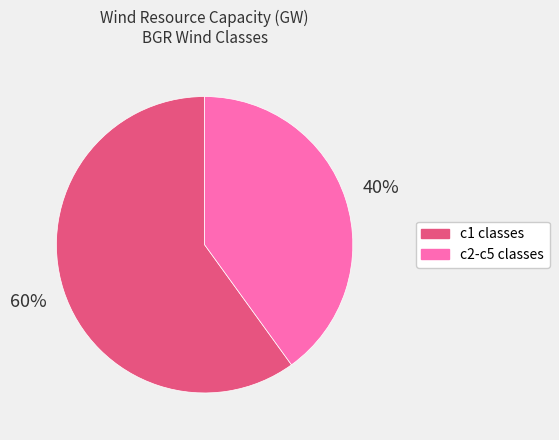

Does any single category account for the majority?

Yes